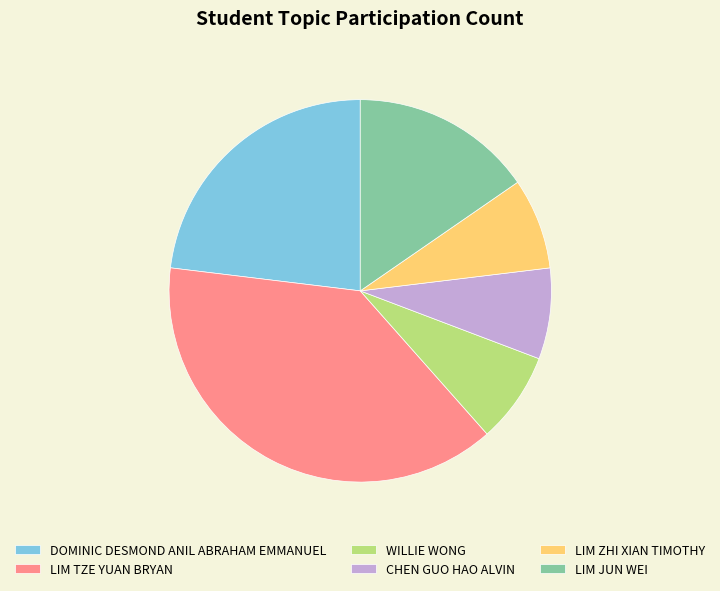

Is it true that LIM JUN WEI is 15% of the pie?

True